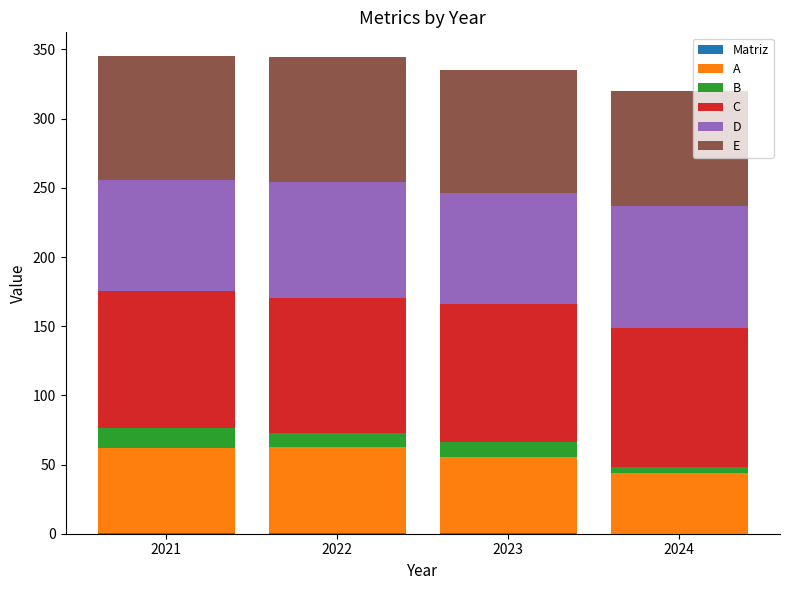

Which series changed the most between 2021 and 2023?

A